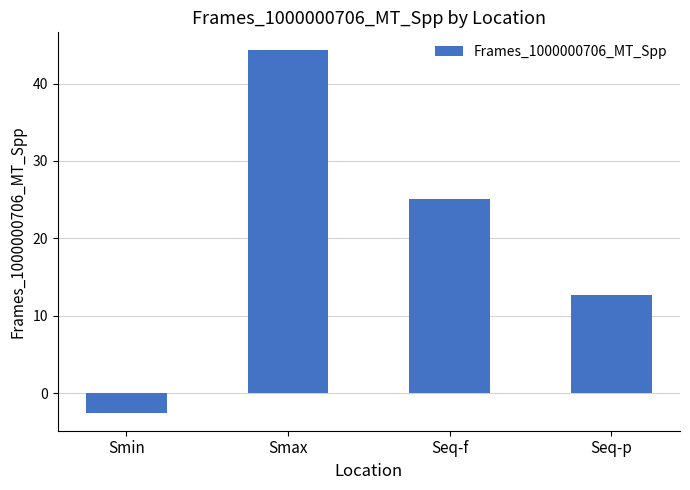

How many data points are less than 25?

2